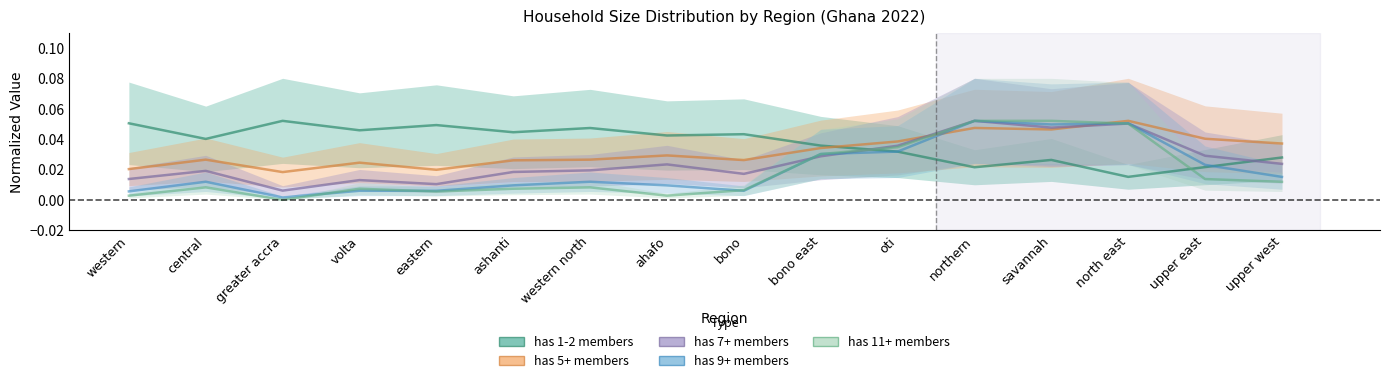

Reading left to right, list all the values displayed in this chart.

has 1-2 members: 0.1	0.0	0.1	0.0	0.0	0.0	0.0	0.0	0.0	0.0	0.0	0.0	0.0	0.0	0.0	0.0
has 5+ members: 0.0	0.0	0.0	0.0	0.0	0.0	0.0	0.0	0.0	0.0	0.0	0.0	0.0	0.1	0.0	0.0
has 7+ members: 0.0	0.0	0.0	0.0	0.0	0.0	0.0	0.0	0.0	0.0	0.0	0.1	0.0	0.1	0.0	0.0
has 9+ members: 0.0	0.0	0.0	0.0	0.0	0.0	0.0	0.0	0.0	0.0	0.0	0.1	0.0	0.1	0.0	0.0
has 11+ members: 0.0	0.0	0.0	0.0	0.0	0.0	0.0	0.0	0.0	0.0	0.0	0.1	0.1	0.1	0.0	0.0